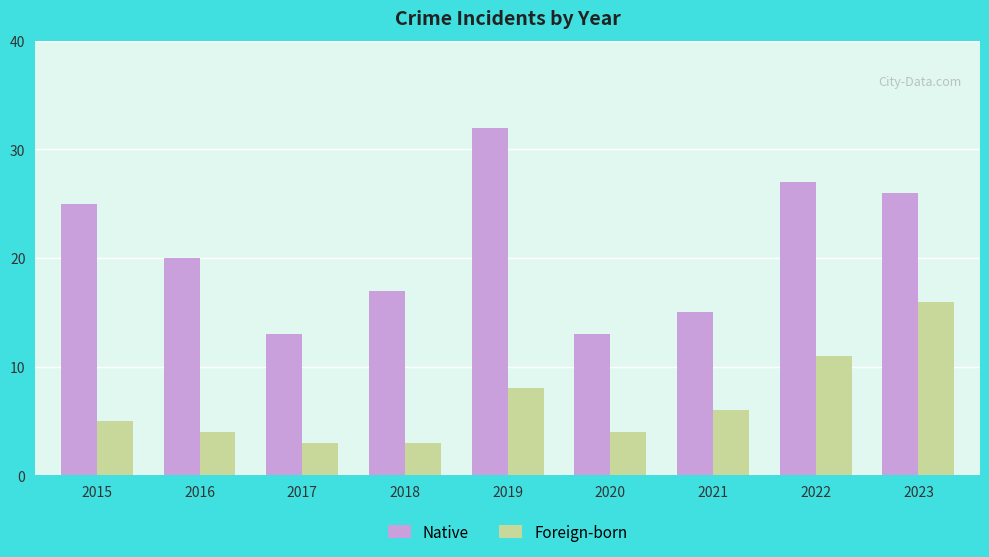

Does the chart contain stacked bars?

No